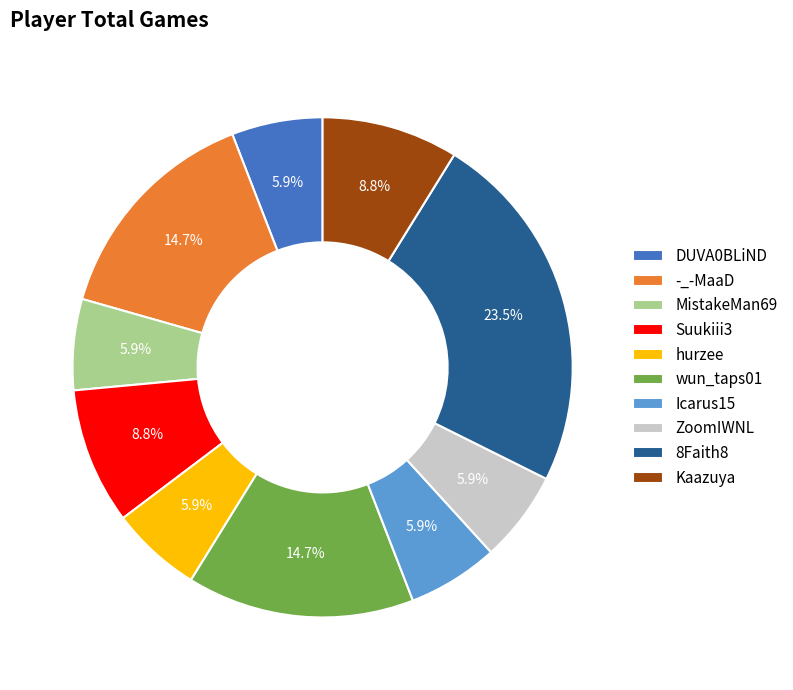

To the nearest percent, what is the difference between the DUVA0BLiND and -_-MaaD slice percentages?

9%